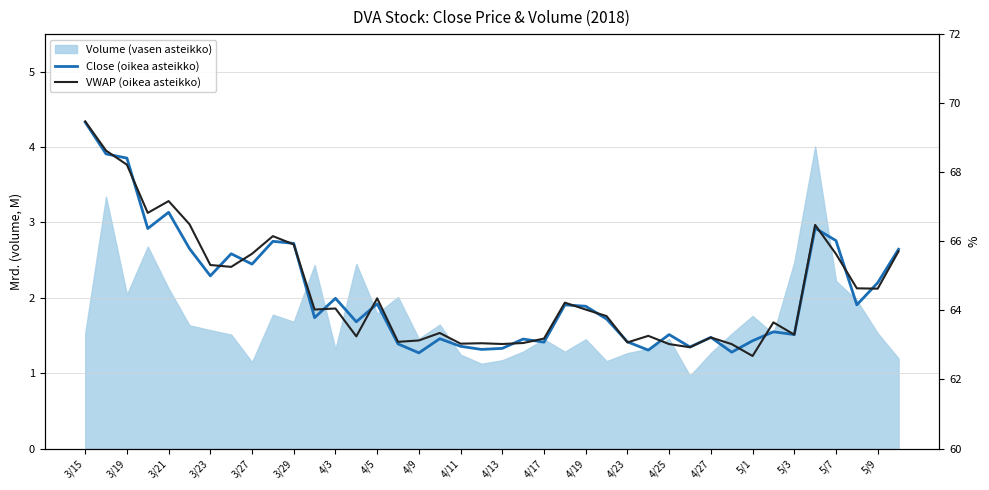

True or false: Close (oikea asteikko) has more than 2 points higher than both neighbors.

True